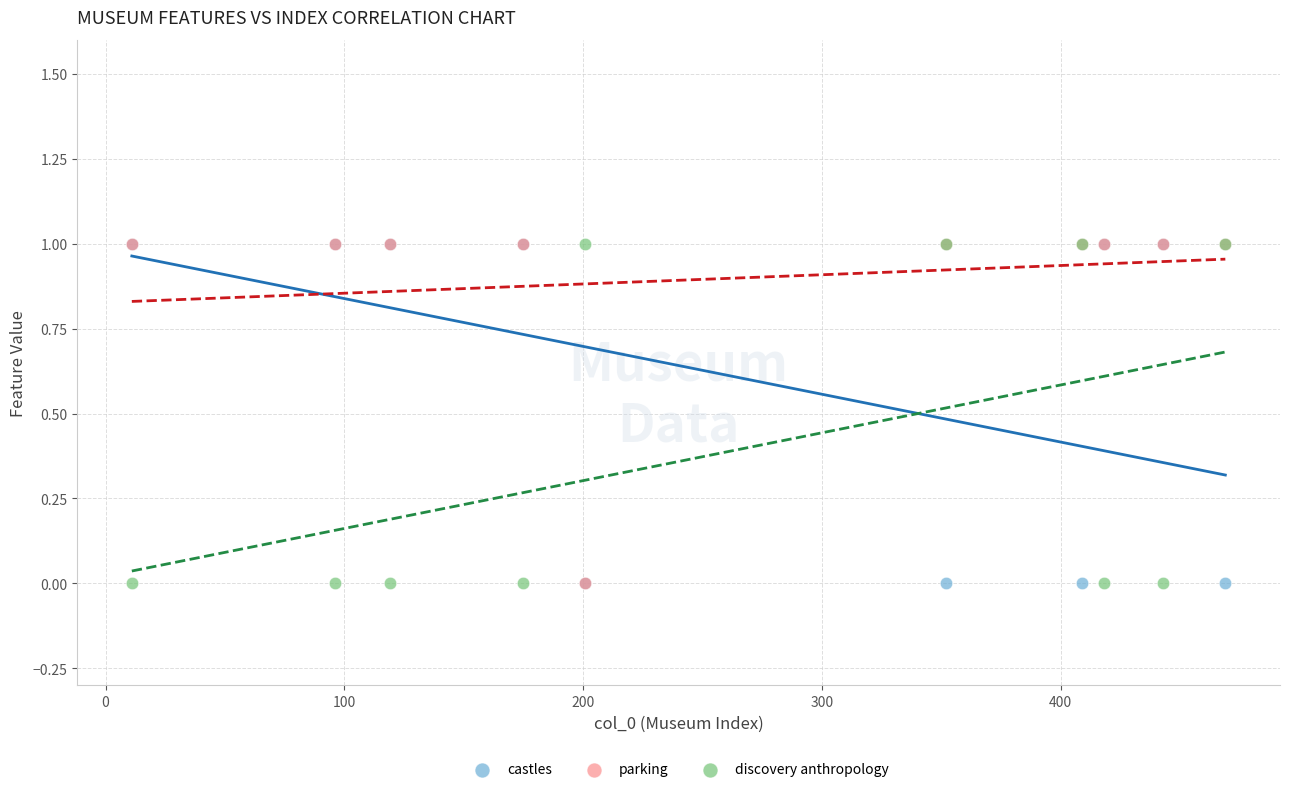

What are all the series names shown in the legend?

castles, parking, discovery anthropology